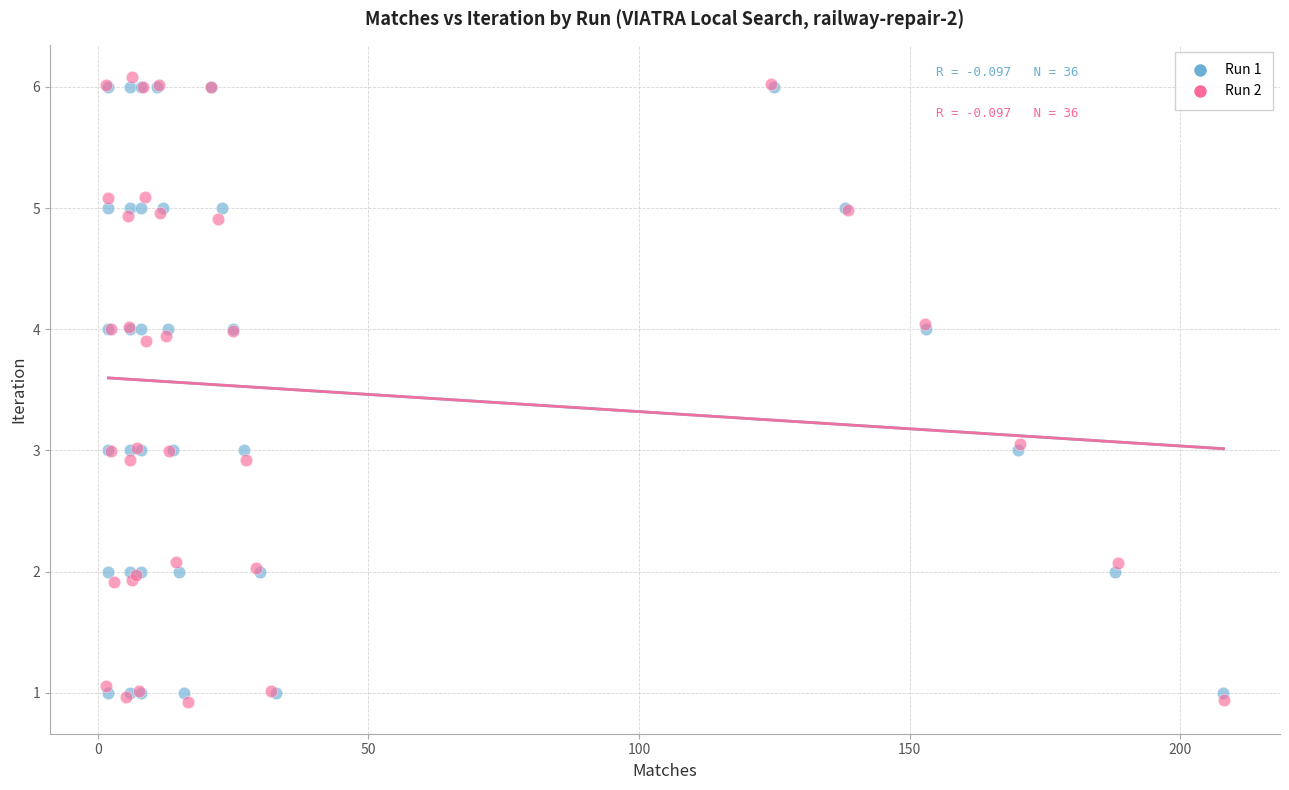

Which series has the widest spread of Y values?

Run 2